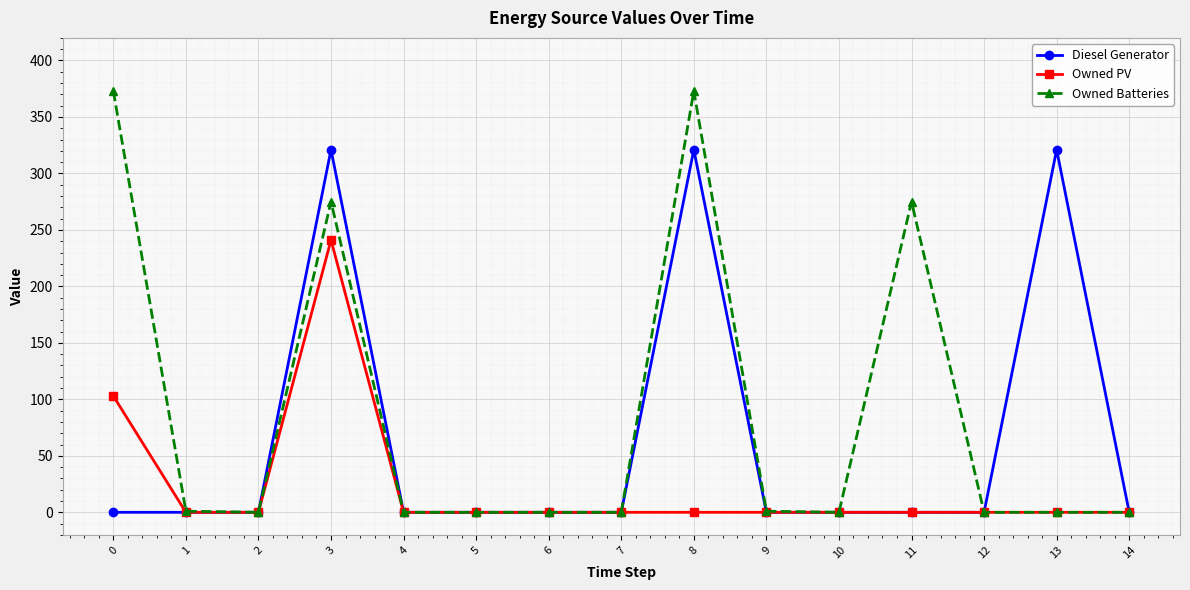

True or false: Diesel Generator has more than 1 interior local peaks.

True